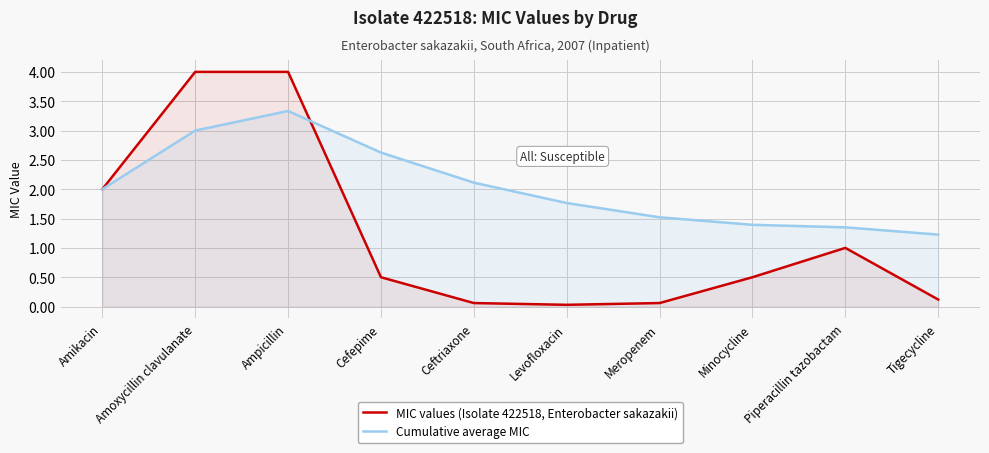

Rank the series by their maximum value, from lowest to highest.

Cumulative average MIC, MIC values (Isolate 422518, Enterobacter sakazakii)